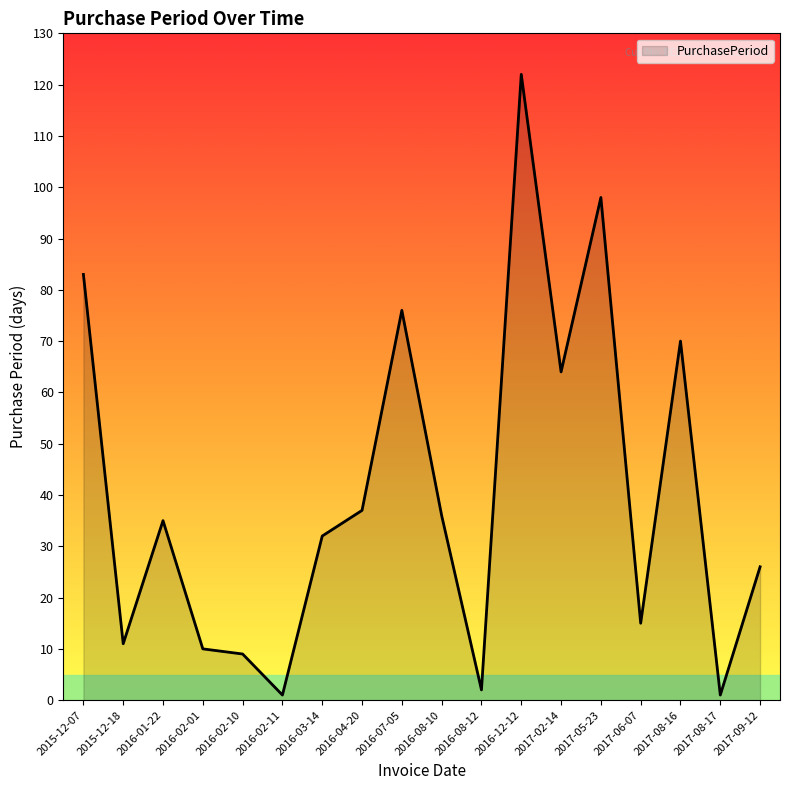

At which label is the value closest to 61?

2017-02-14